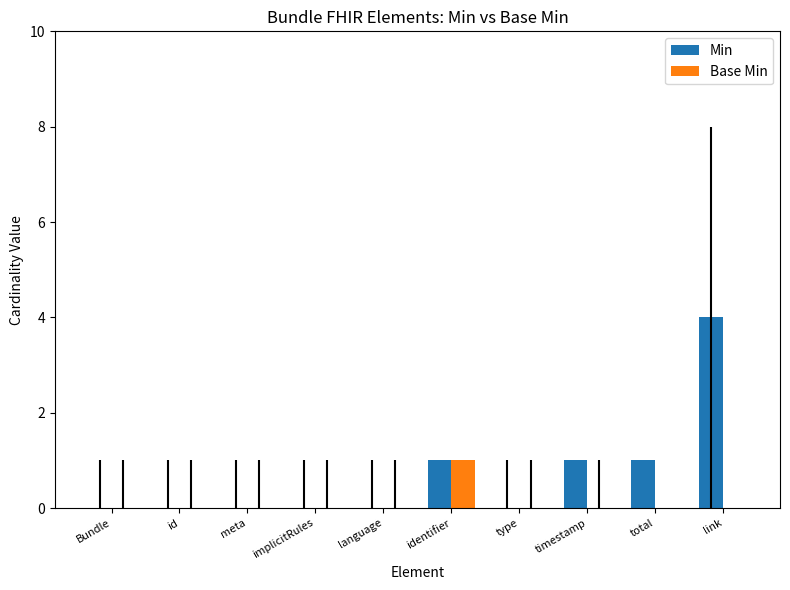

At which category is the sum across all series the highest?

link